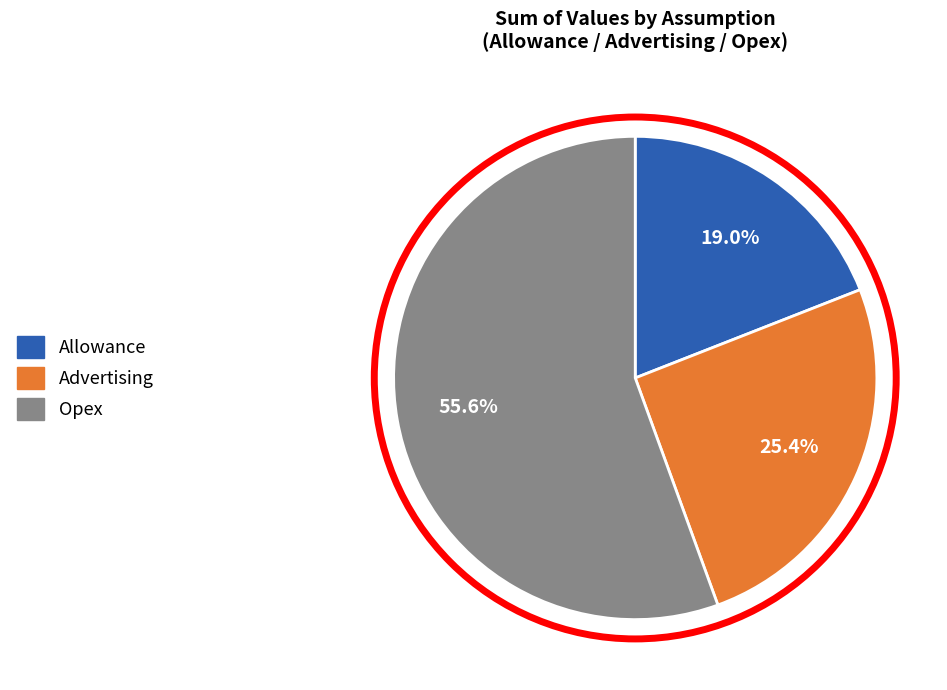

Is there any slice that represents more than half of the pie?

Yes